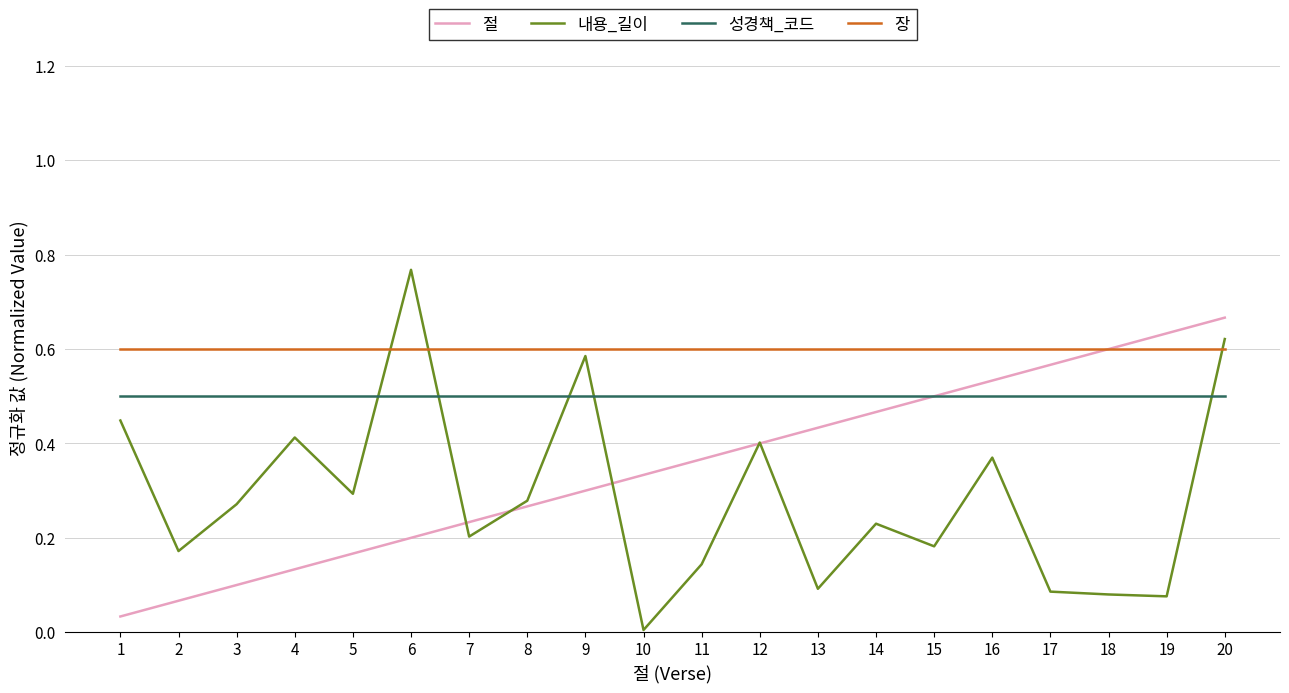

Which series has the largest range (max minus min)?

내용_길이